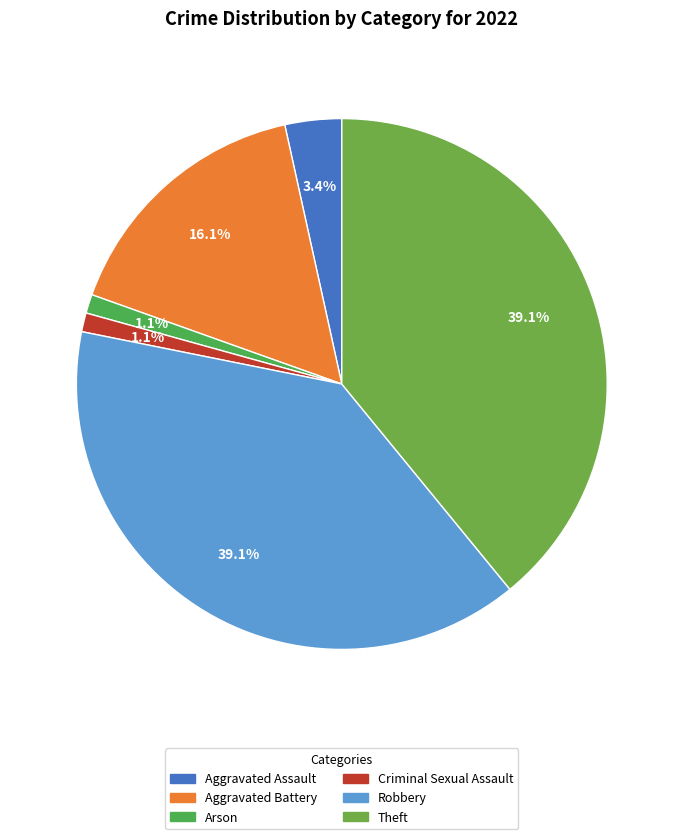

Does Aggravated Assault represent more than half of the total?

No